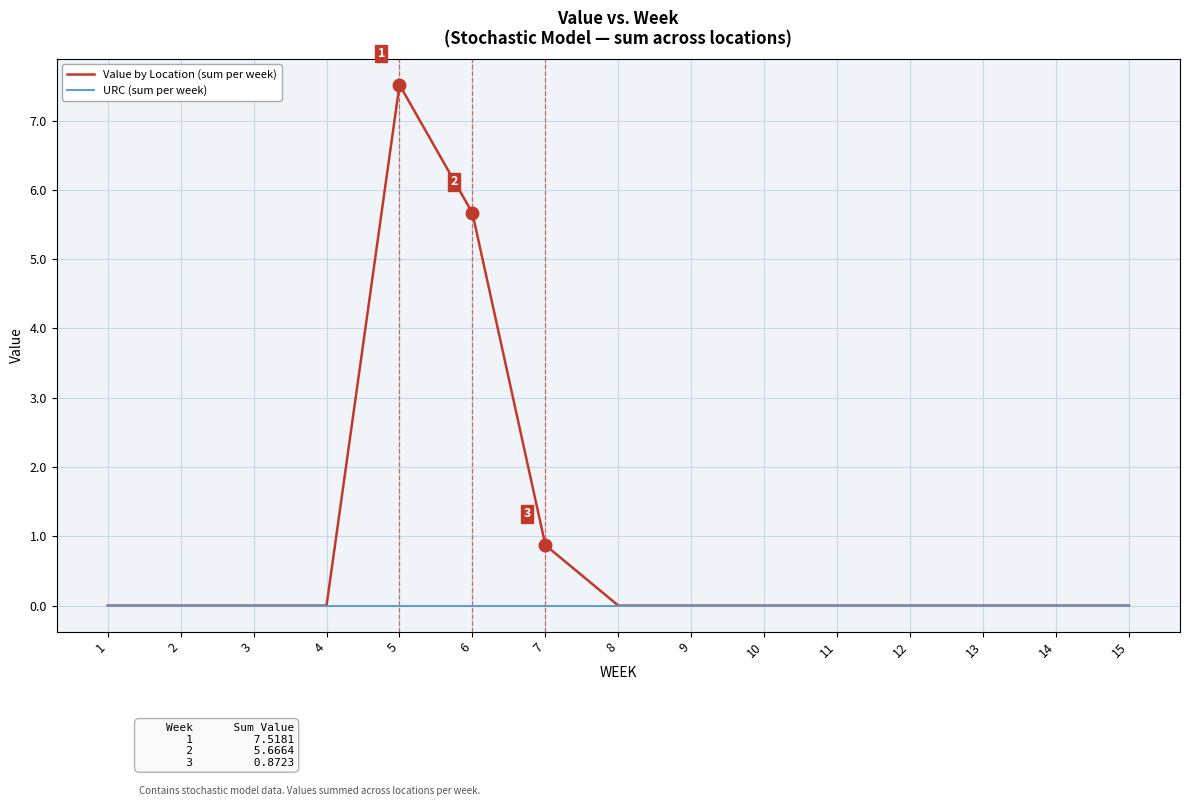

True or false: URC (sum per week) has a value of 0.0 at 10.

True